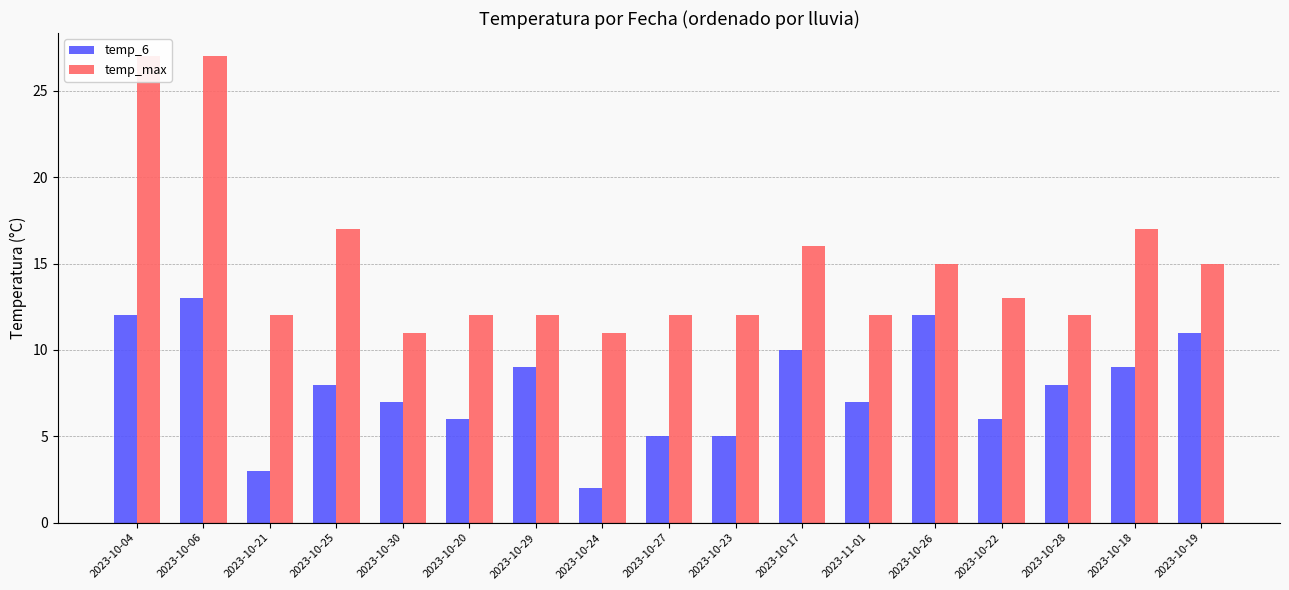

Is the value of temp_max at 2023-10-22 greater than the value of temp_6 at 2023-10-20?

Yes